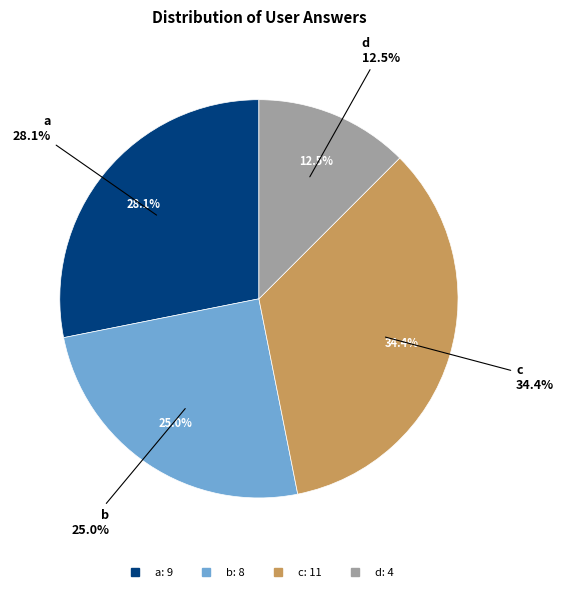

Rank the categories by value from highest to lowest.

c, a, b, d